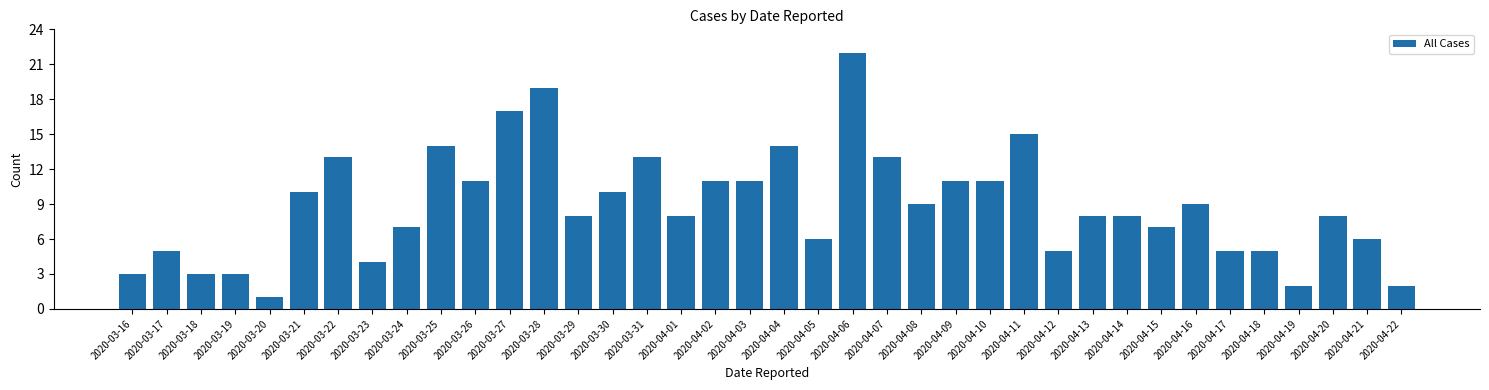

How many bars are there in total?

38